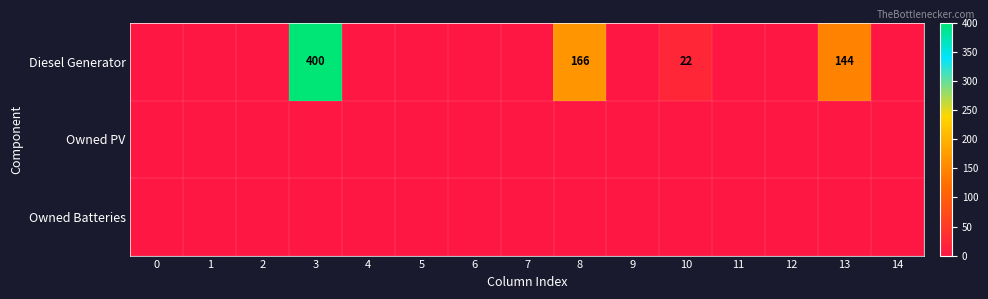

Is the value of Owned PV at 10 greater than the value of Owned Batteries at 3?

No